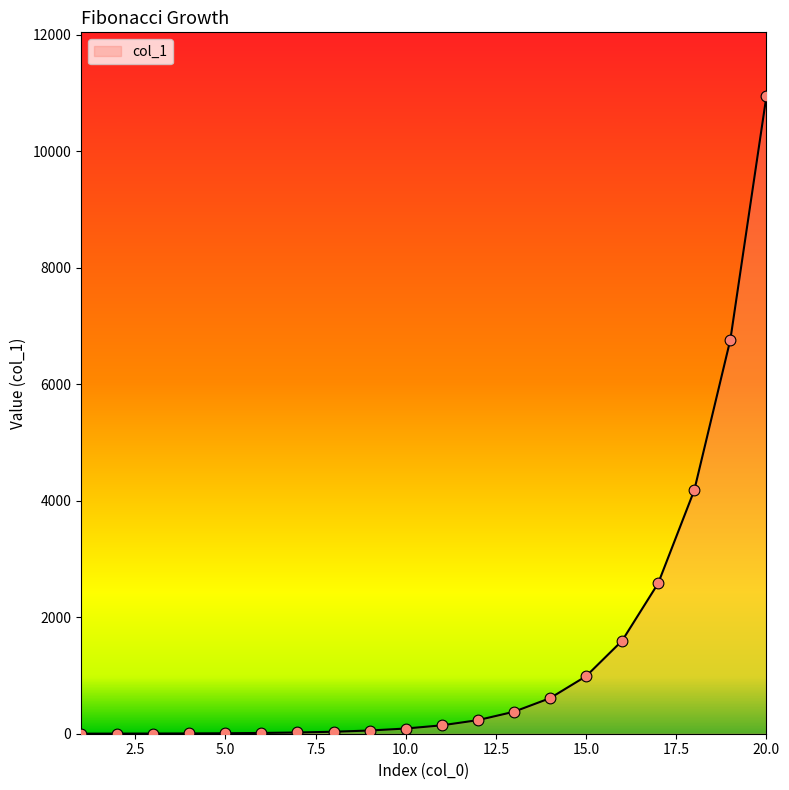

What is the greatest value displayed?

10946